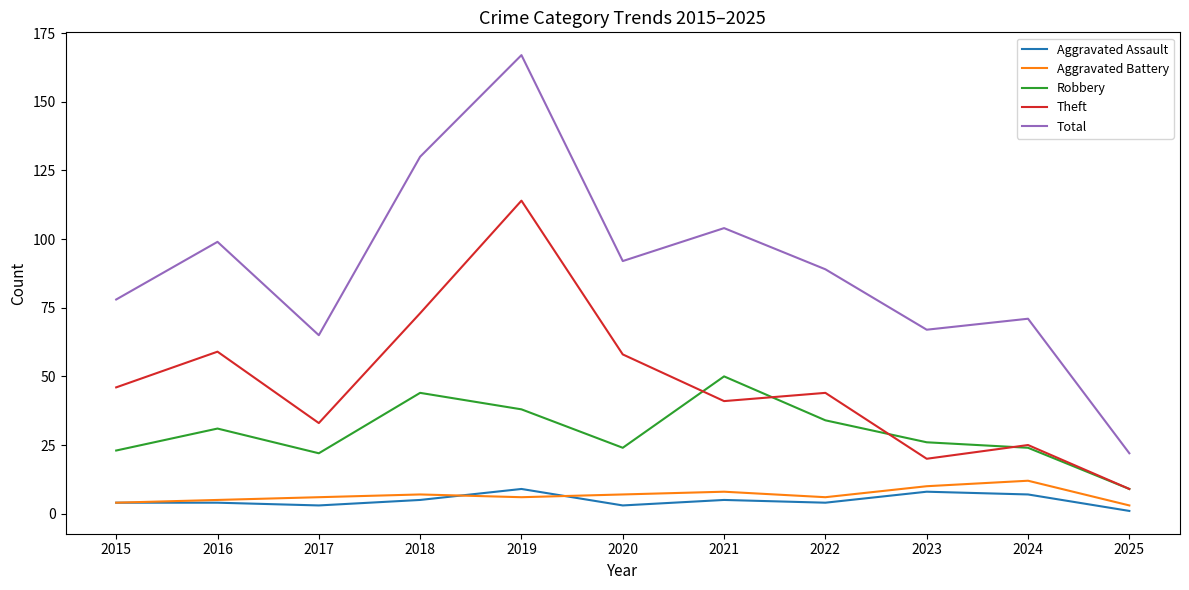

How many Aggravated Assault values are between 3 and 7?

8